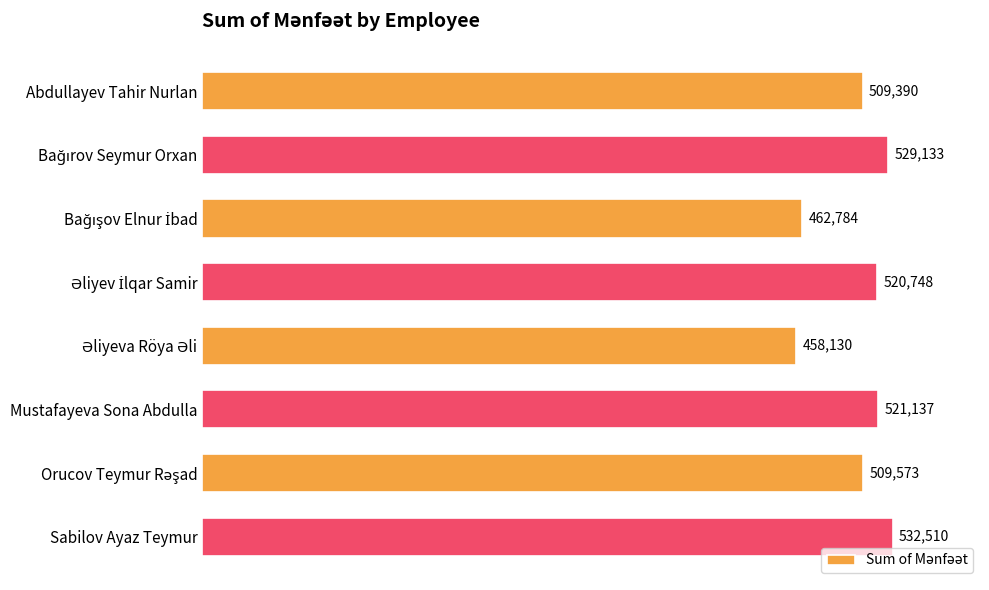

At which category does the chart reach its peak across all series?

Sabilov Ayaz Teymur